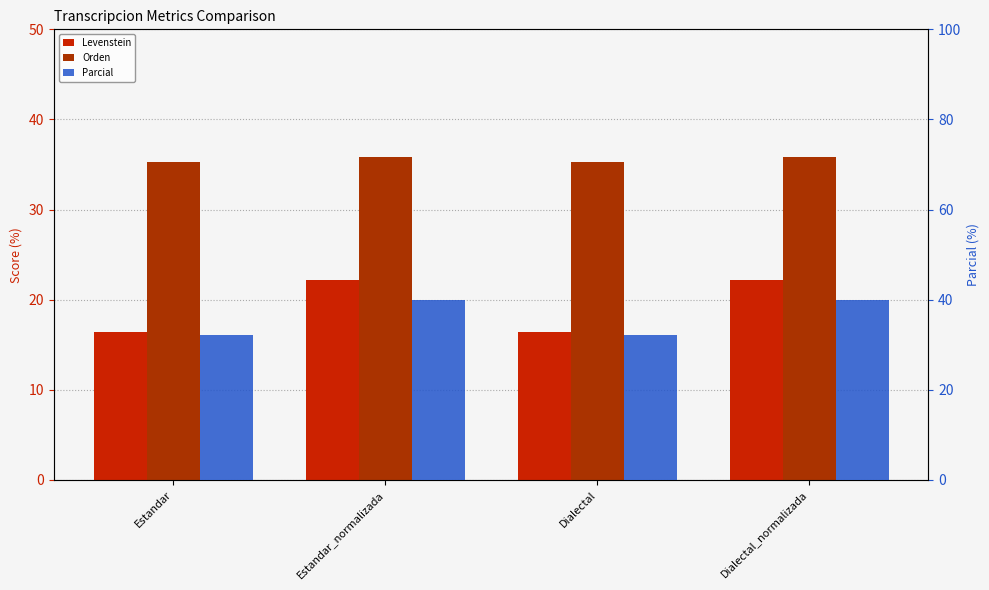

At how many categories does at least one series exceed 35?

4